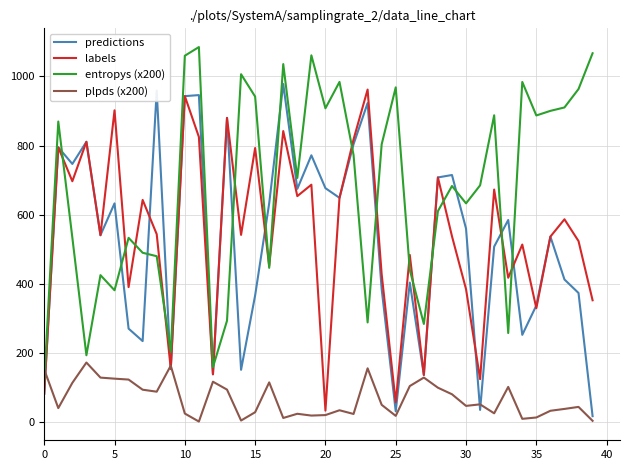

At how many categories does at least one series exceed 57?

40